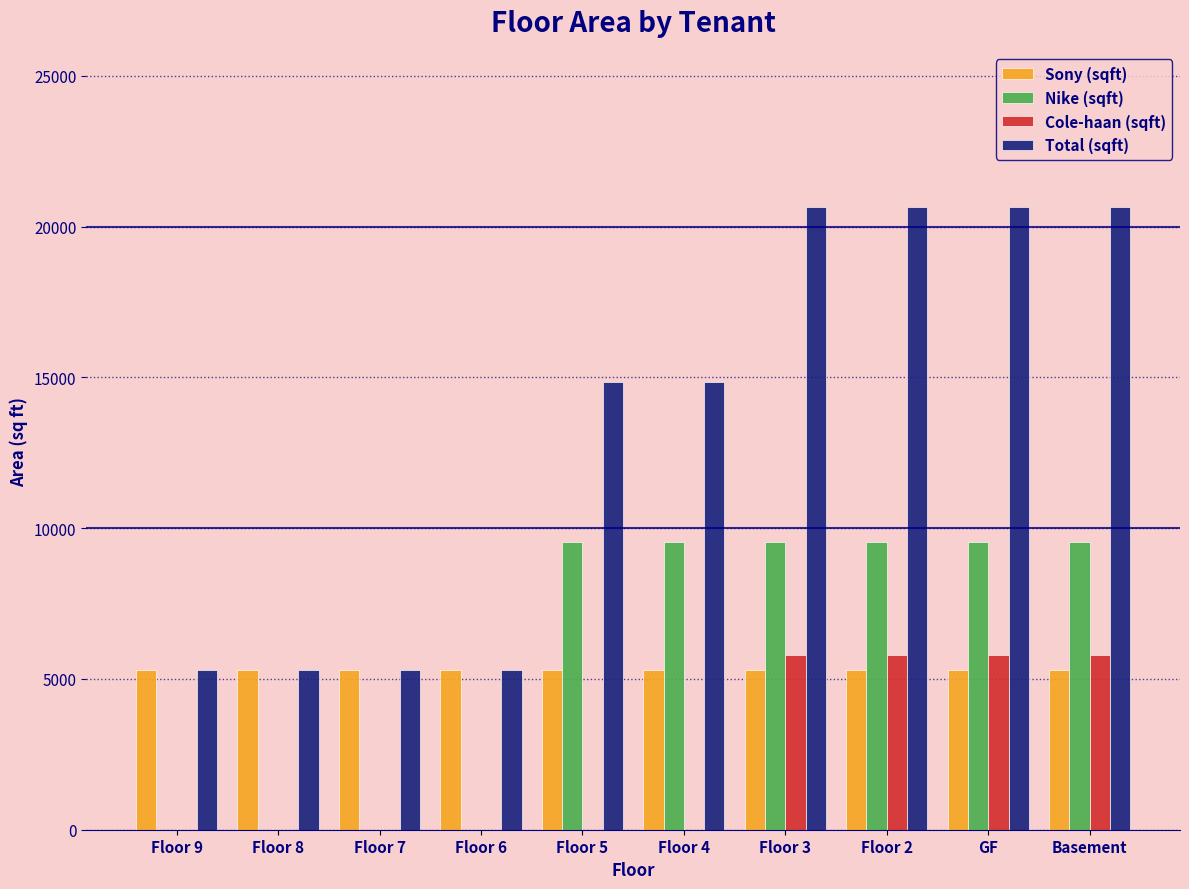

Is the value of Nike (sqft) at Floor 7 greater than the value of Total (sqft) at Floor 3?

No